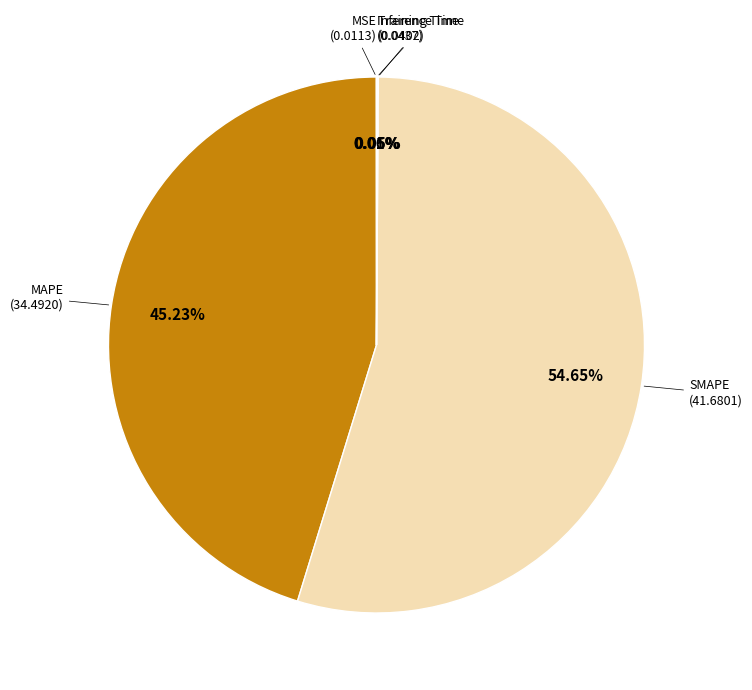

Is there any slice that represents more than half of the pie?

Yes